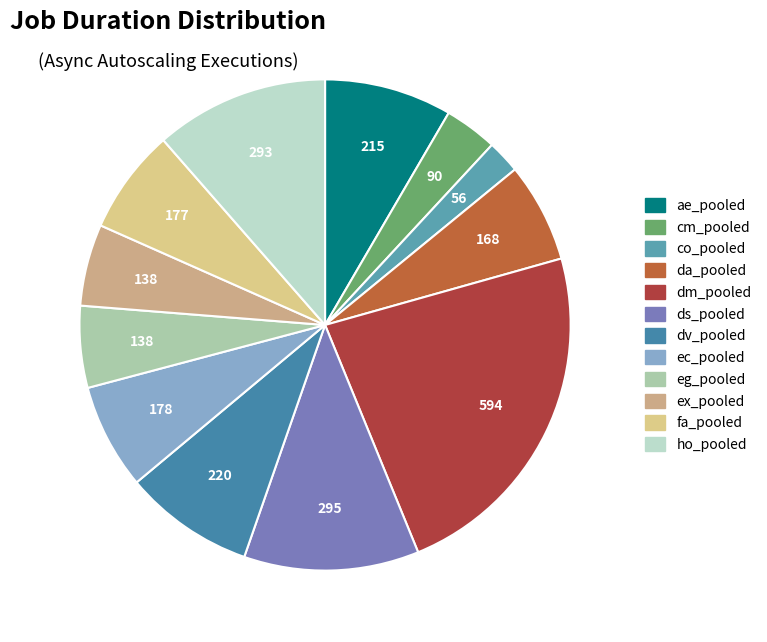

What is the change in value from ae_pooled to eg_pooled?

-77.3